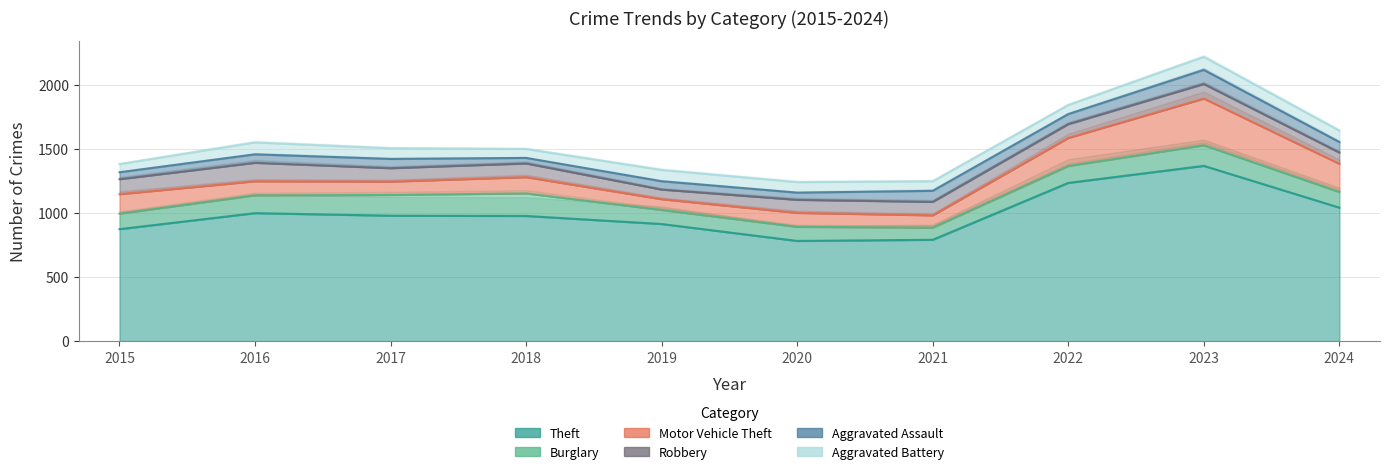

Reading right to left, transcribe all the data shown in this chart.

Theft: 2024=1042	2023=1368	2022=1235	2021=791	2020=782	2019=914	2018=977	2017=979	2016=999	2015=874
Burglary: 2024=122	2023=161	2022=132	2021=95	2020=110	2019=110	2018=176	2017=162	2016=139	2015=121
Motor Vehicle Theft: 2024=220	2023=364	2022=219	2021=96	2020=109	2019=84	2018=127	2017=104	2016=110	2015=152
Robbery: 2024=88	2023=114	2022=108	2021=105	2020=102	2019=75	2018=107	2017=105	2016=144	2015=117
Aggravated Assault: 2024=82	2023=110	2022=78	2021=86	2020=56	2019=65	2018=43	2017=72	2016=66	2015=54
Aggravated Battery: 2024=89	2023=102	2022=71	2021=75	2020=82	2019=88	2018=70	2017=83	2016=93	2015=64